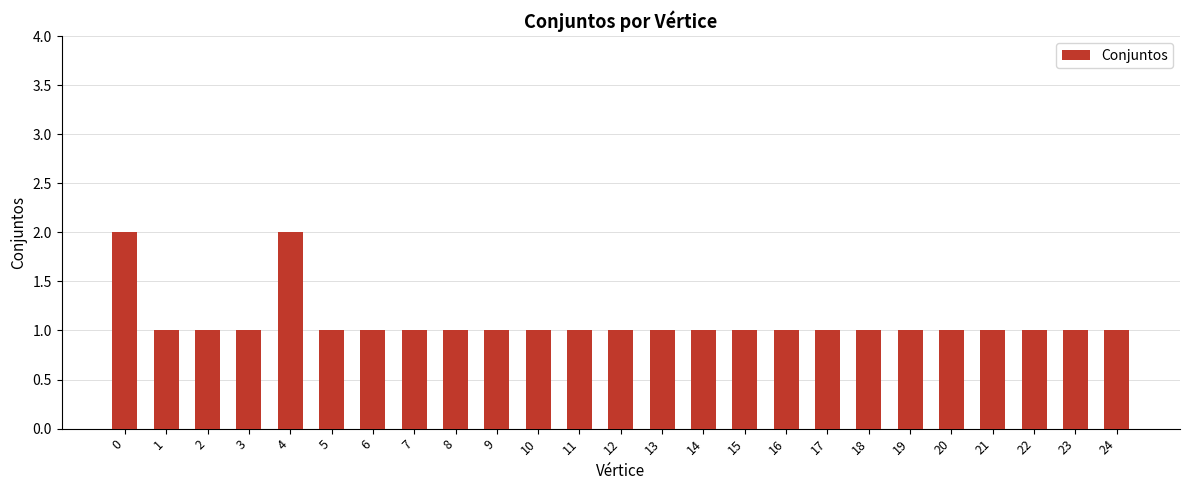

What is the smallest value displayed?

1